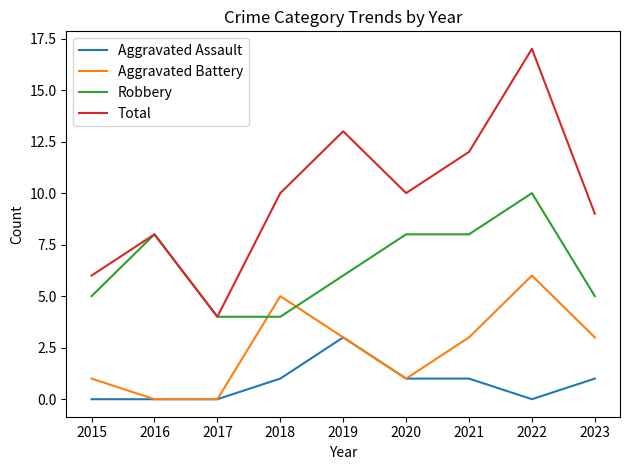

Which series has the largest total across all categories?

Total